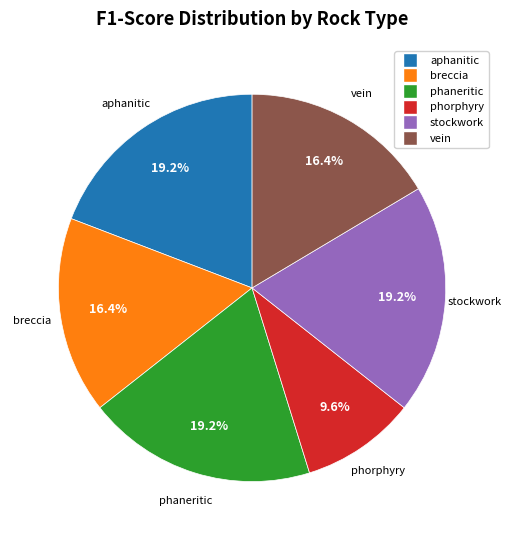

How much of the chart is everything except aphanitic?

80.8%